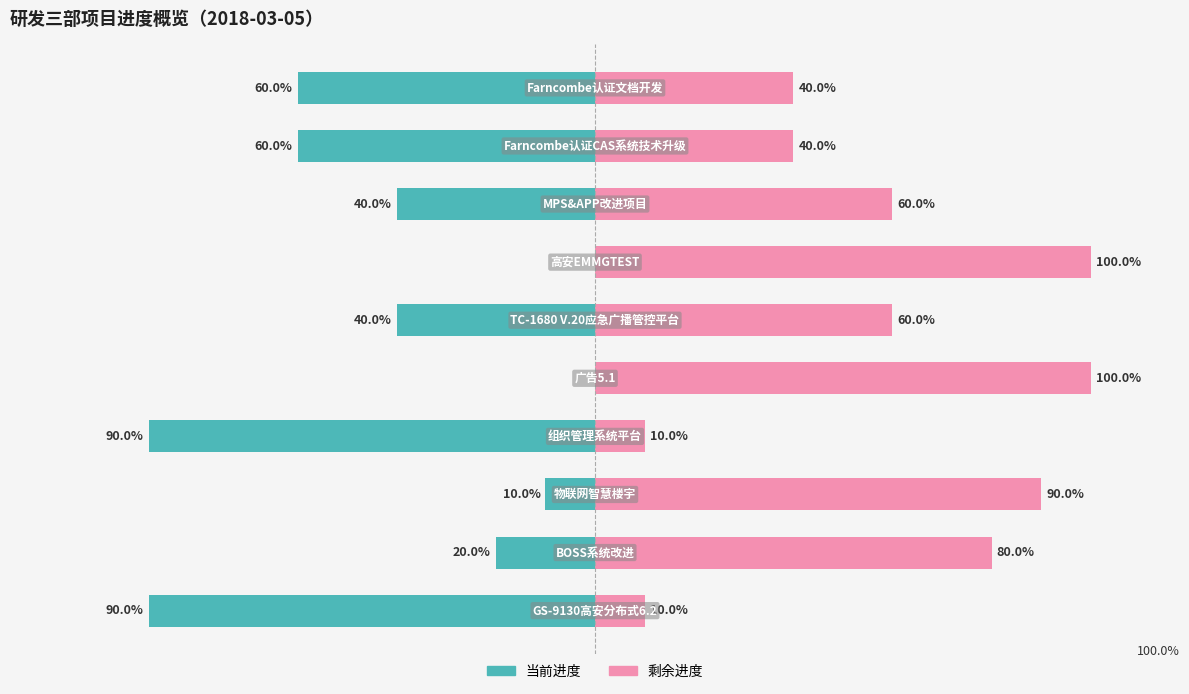

Rank the series at 3 from lowest to highest value.

当前进度, 剩余进度